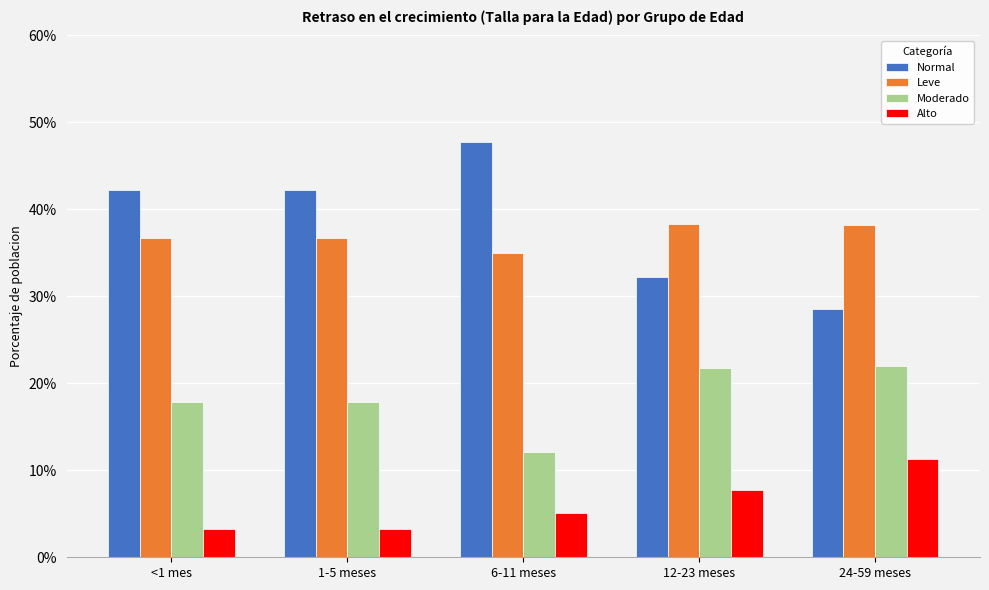

At which label is Moderado closest to 0?

6-11 meses